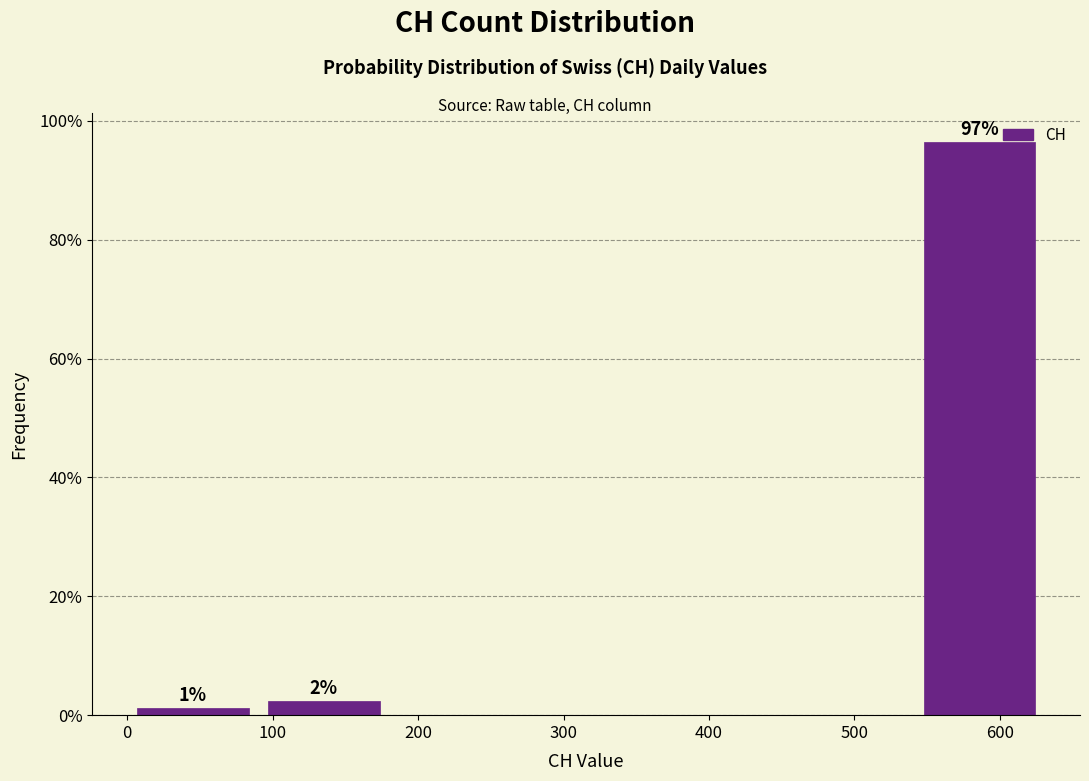

Which range on the x-axis has the tallest bar?

540 to 630